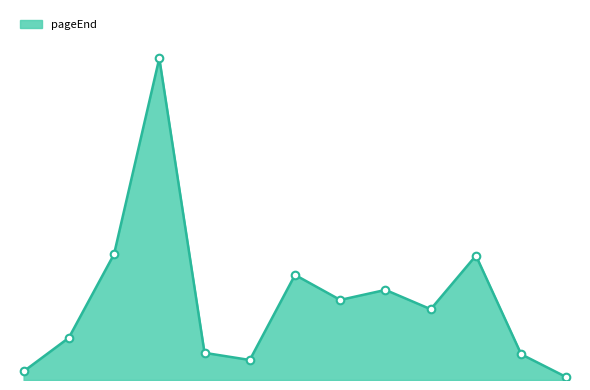

Is this an area chart (filled region under the line)?

Yes